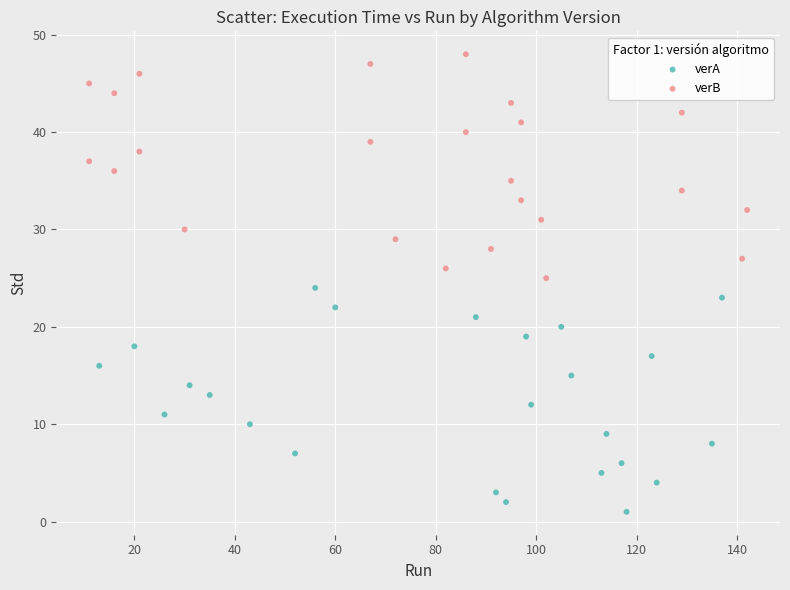

Which series reaches the minimum Y coordinate?

verA